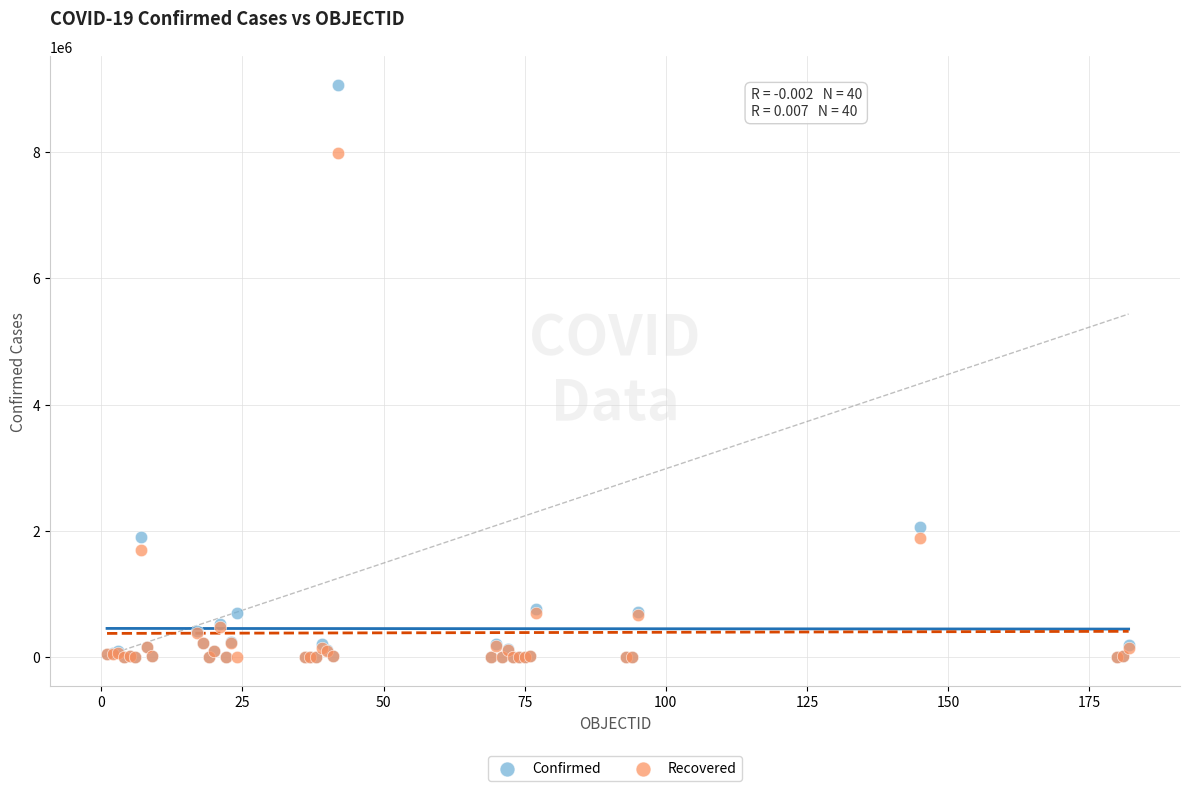

In the Confirmed series, what Y value is closest to 4529433?

2067575